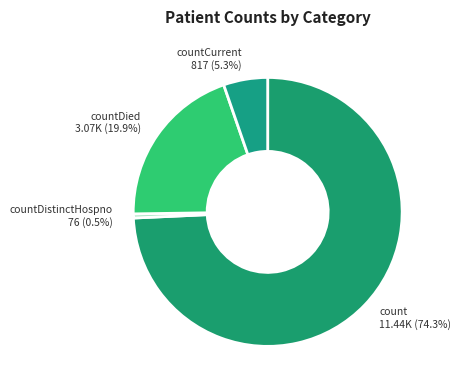

What is the largest slice in the pie chart?

count